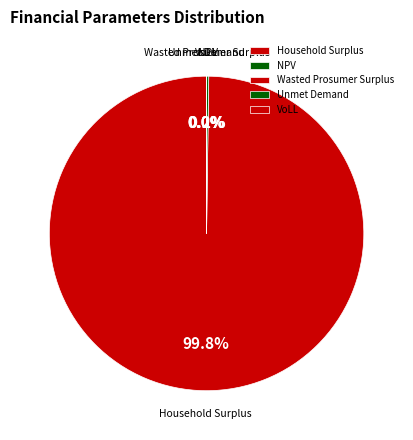

Which slice is the largest?

Household Surplus